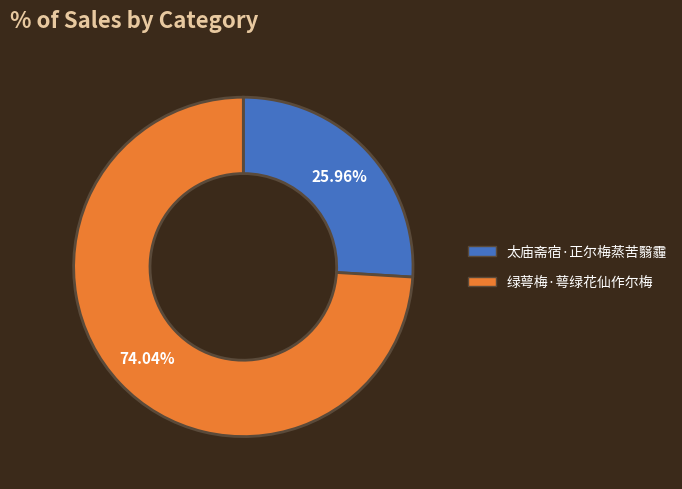

Between 绿萼梅·萼绿花仙作尔梅 and 太庙斋宿·正尔梅蒸苦翳霾, which is larger?

绿萼梅·萼绿花仙作尔梅